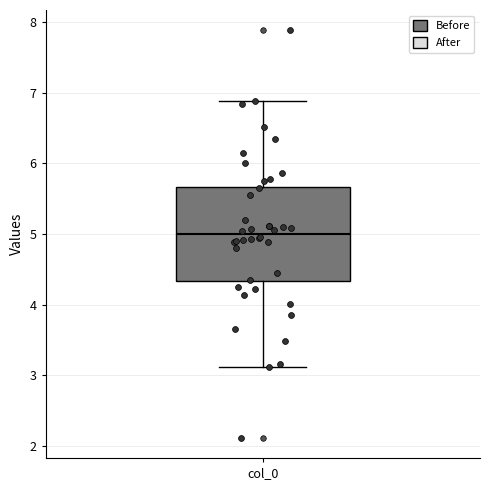

Read this box plot against the y-axis: the position of the median line, the range covered by the box, and the ends of both whiskers. The values are not printed on the chart, so give them approximately, as read against the axis.

median 5.0, box 4.3 to 5.7, whiskers 3.1 to 6.9